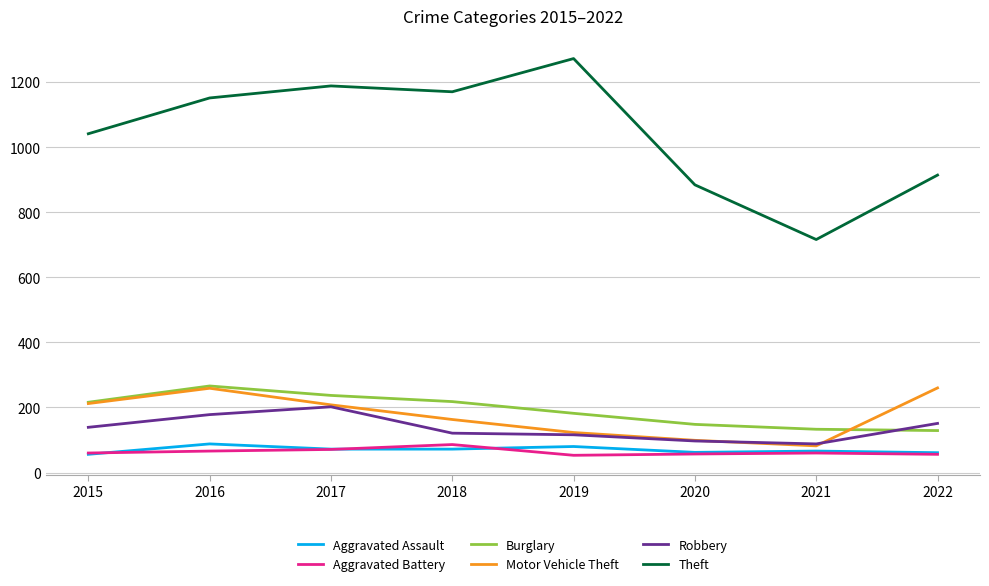

Does the chart display data point markers on the line(s)?

No